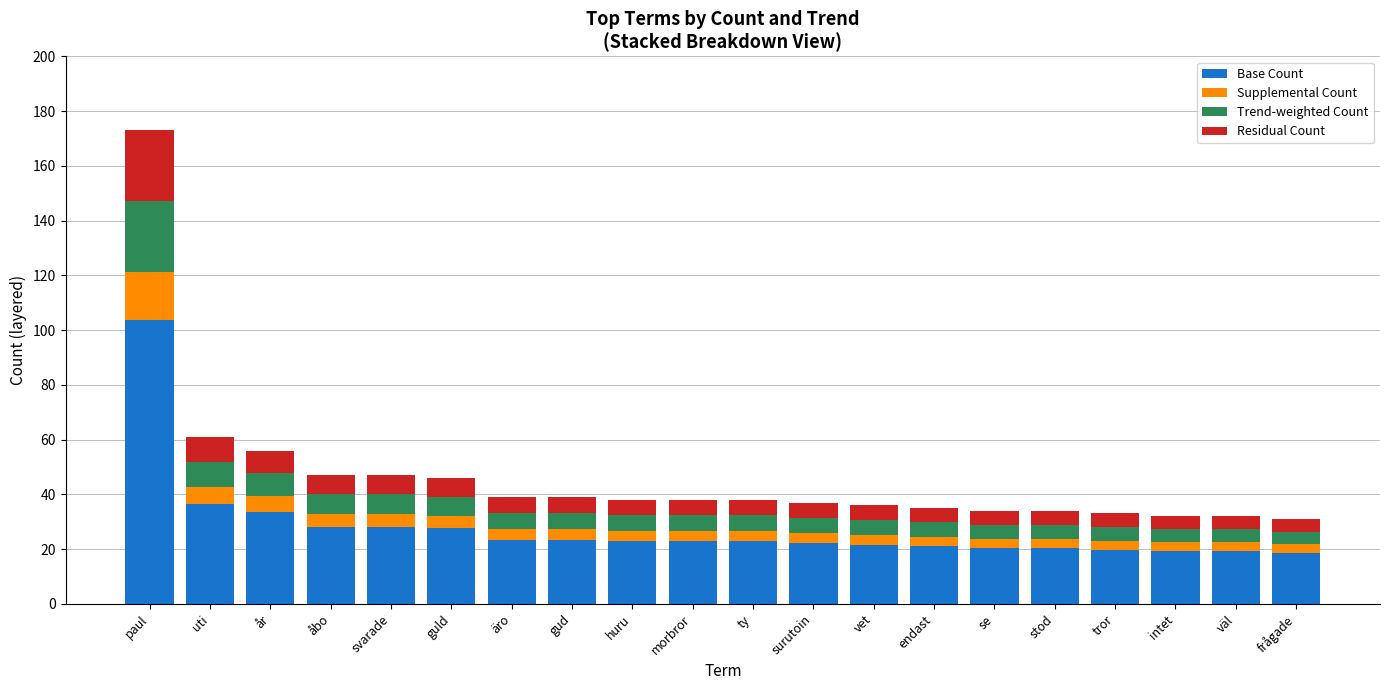

The Base Count series shows 33.6 at år. True or false?

True